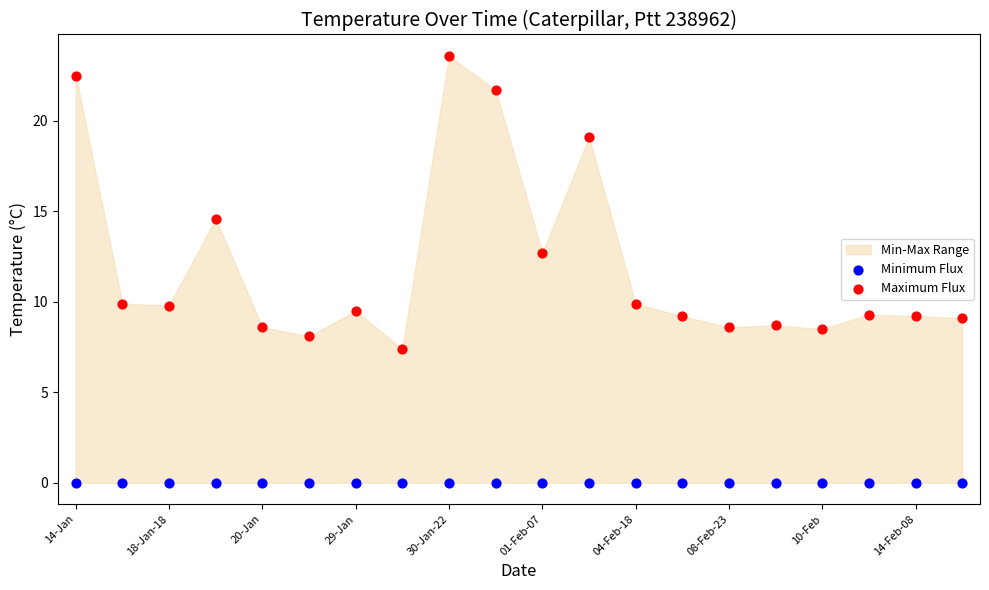

In the Maximum Flux series, what Y value is closest to 15?

14.6